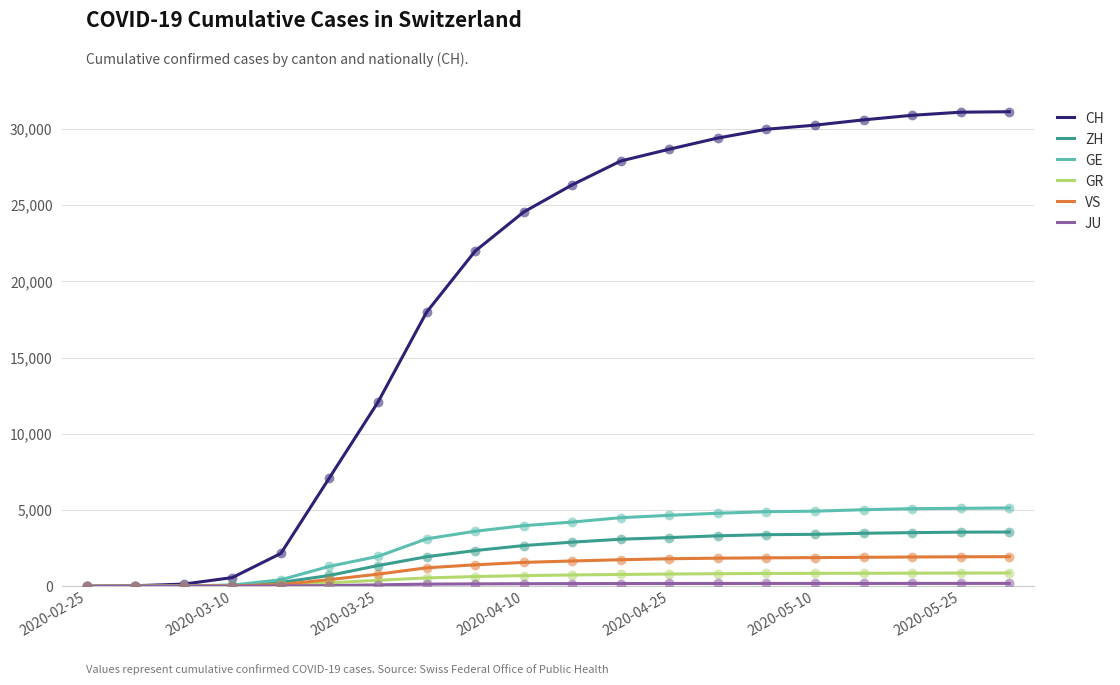

Which series has the largest range (max minus min)?

CH